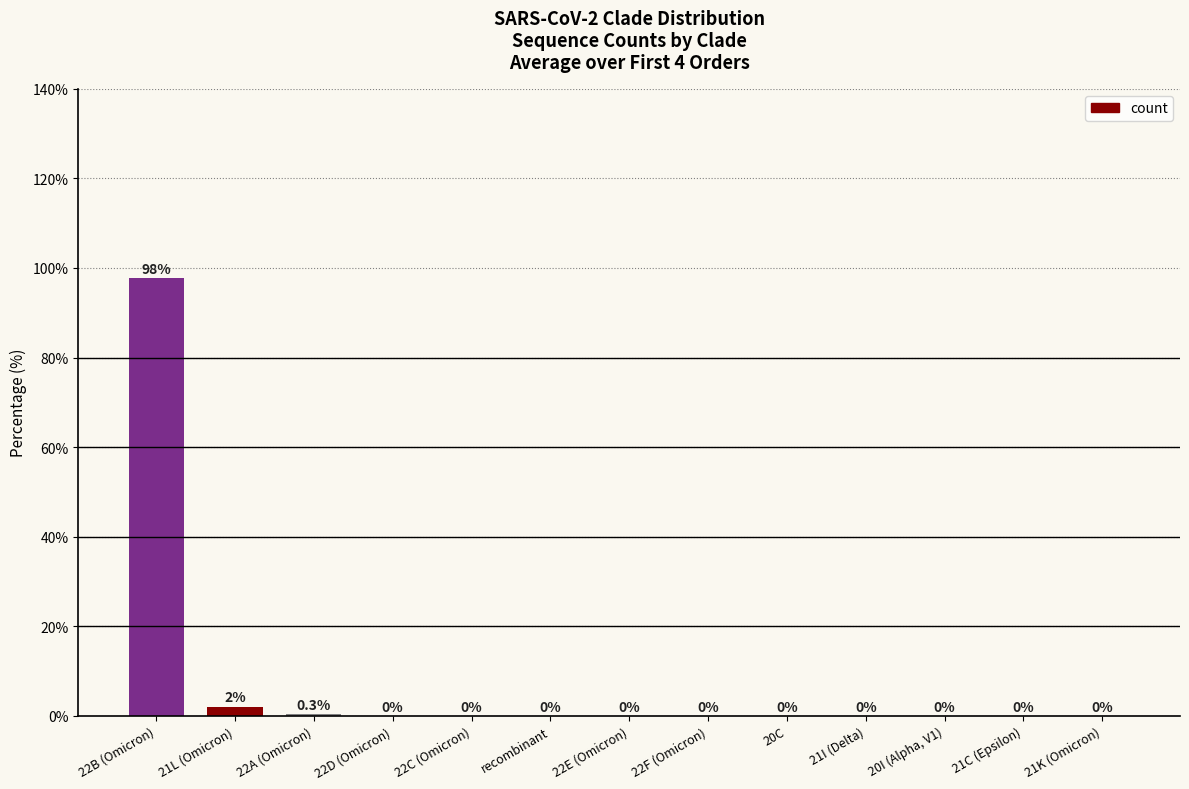

What is the greatest value displayed?

97.7